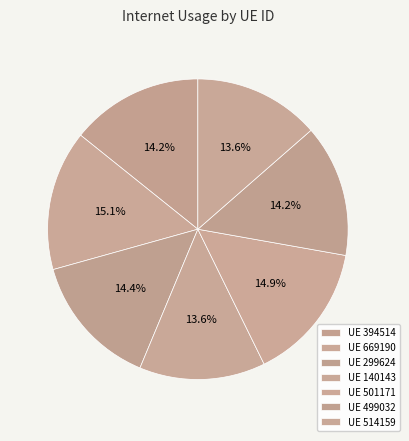

How many segments does this pie chart have?

7